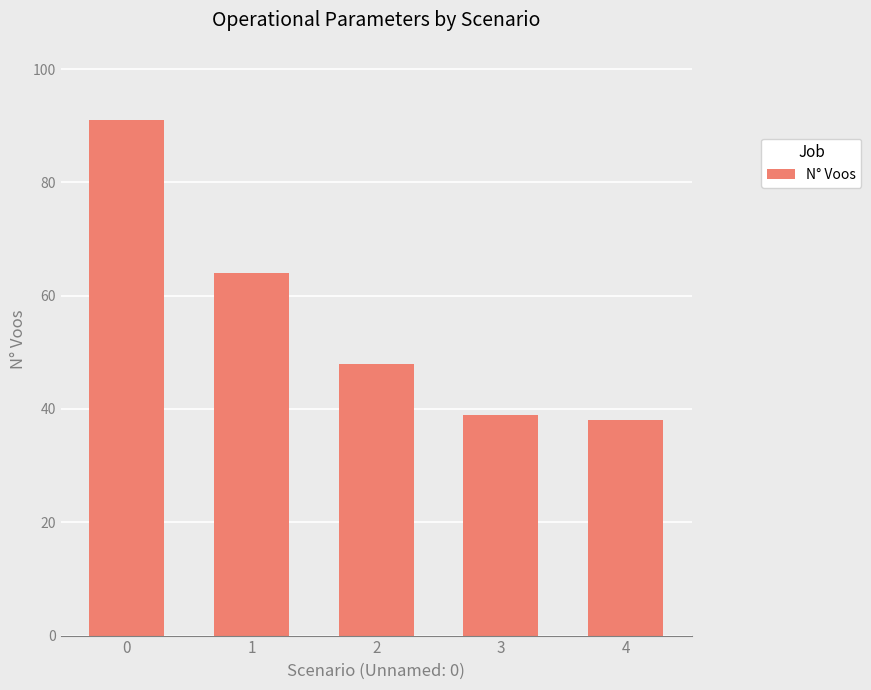

What is the sum of all values?

280